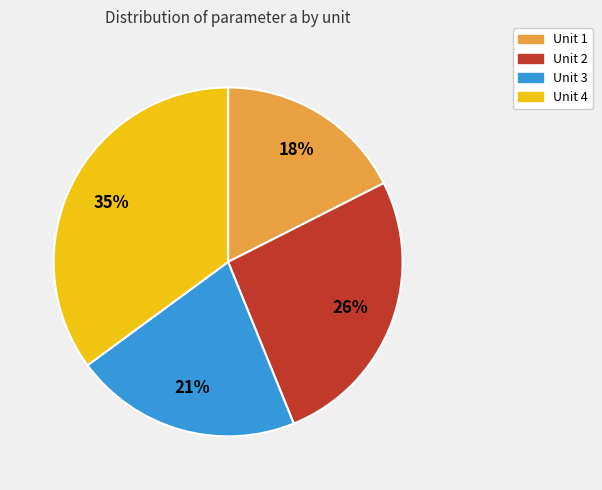

To the nearest percent, what is the average slice percentage?

25%